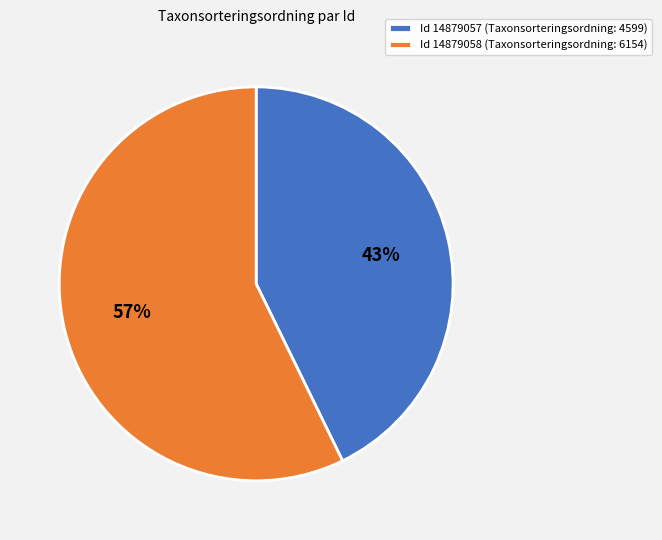

True or false: Id 14879058 (Taxonsorteringsordning: 6154) accounts for 57% of the total.

True